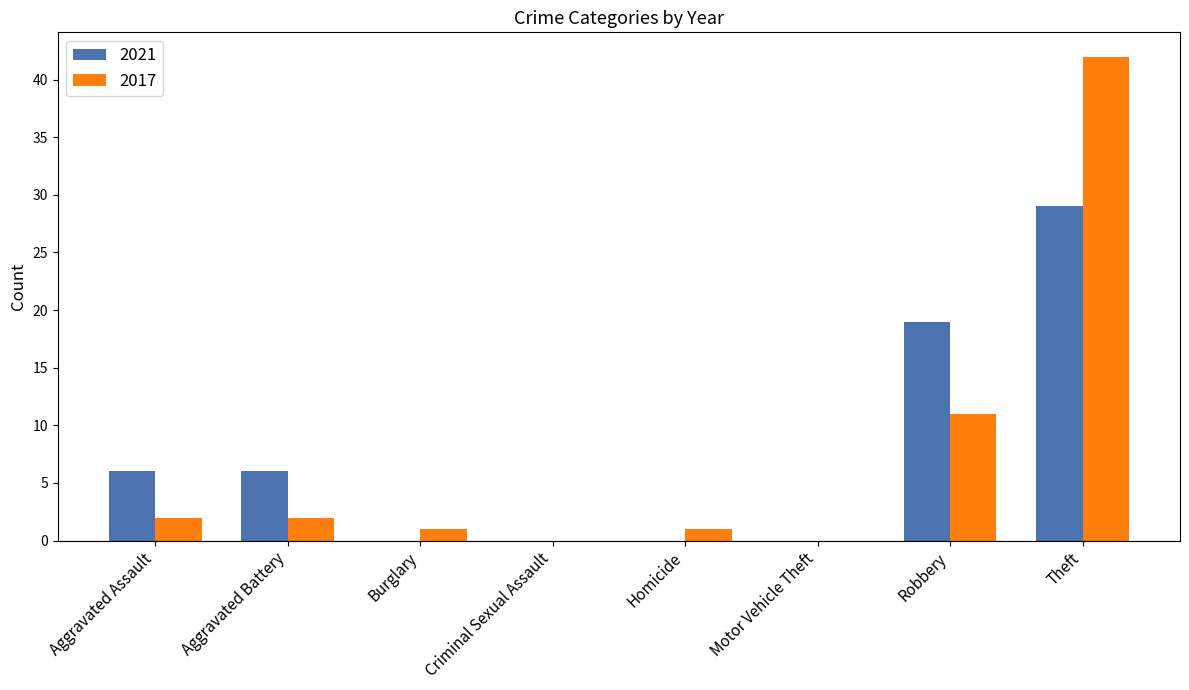

Are the bars horizontal?

No